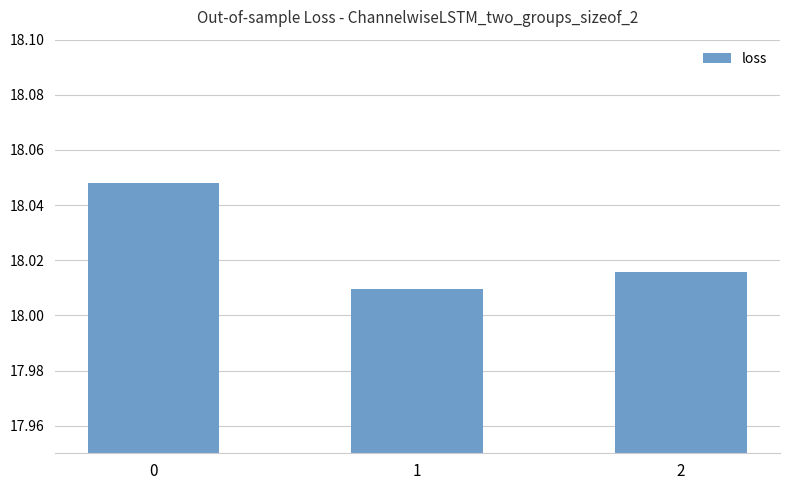

What is the ratio of the value at 2 to the value at 0?

1.0